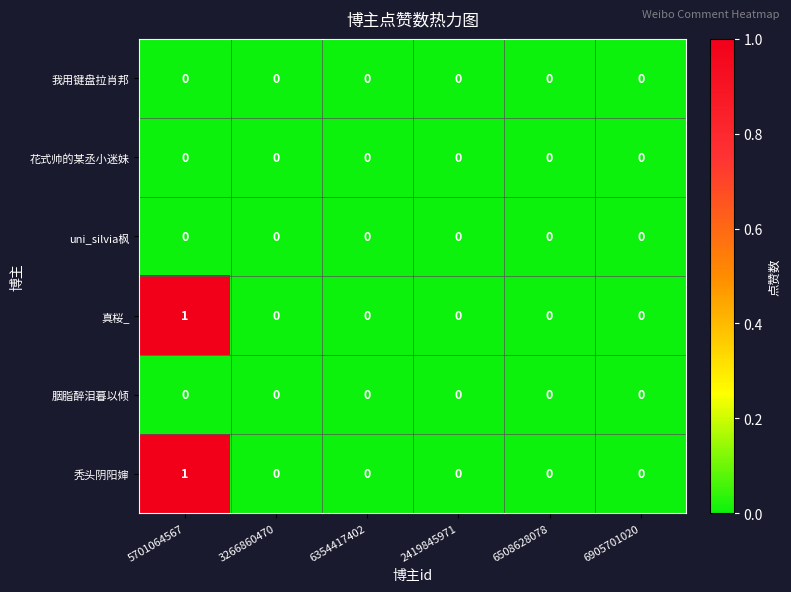

At which category is the sum across all series the highest?

5701064567